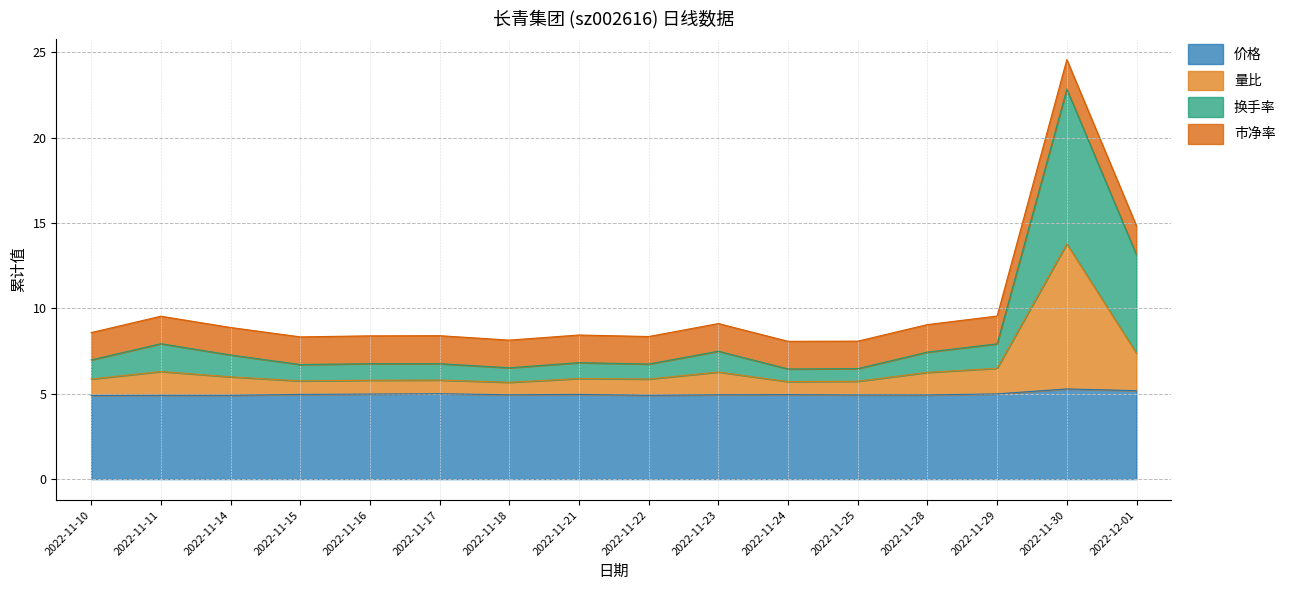

Does the chart have visible grid lines?

Yes